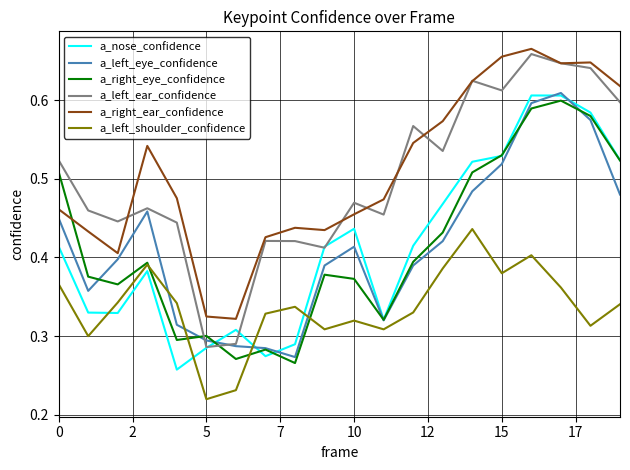

Which series has the largest range (max minus min)?

a_left_ear_confidence